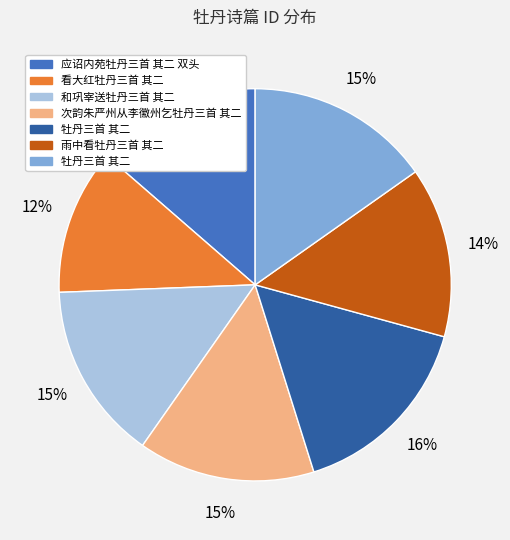

Is there a majority slice in this chart?

No